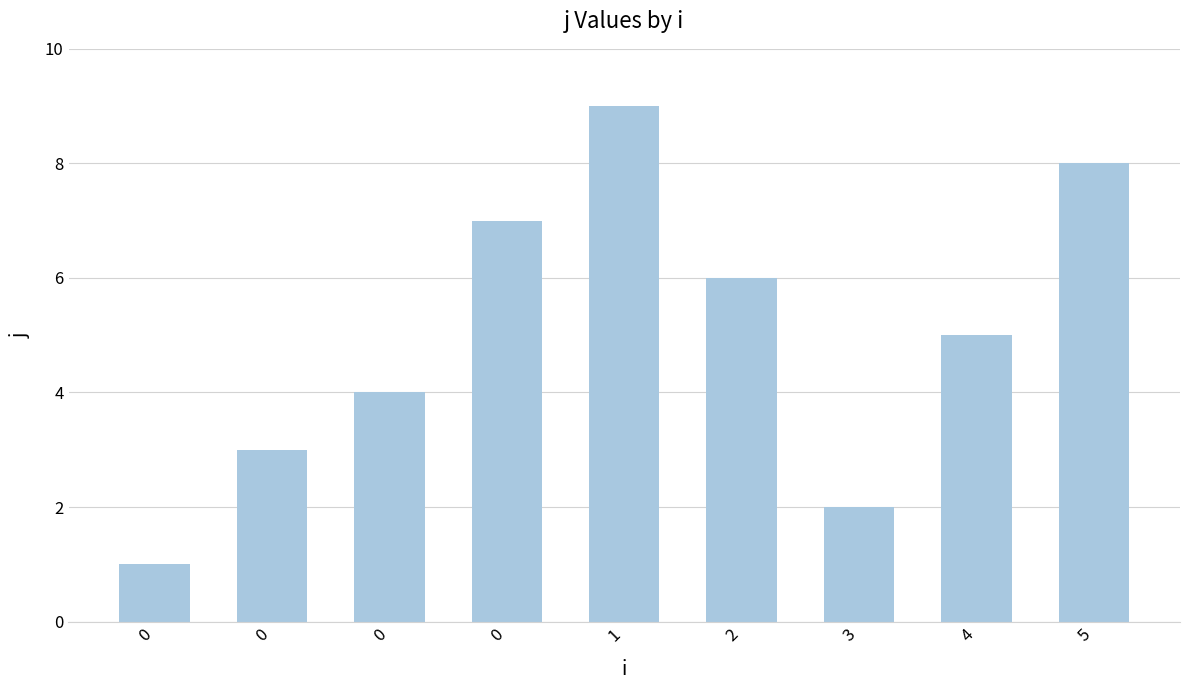

True or false: the data shows 3 at 0.

False